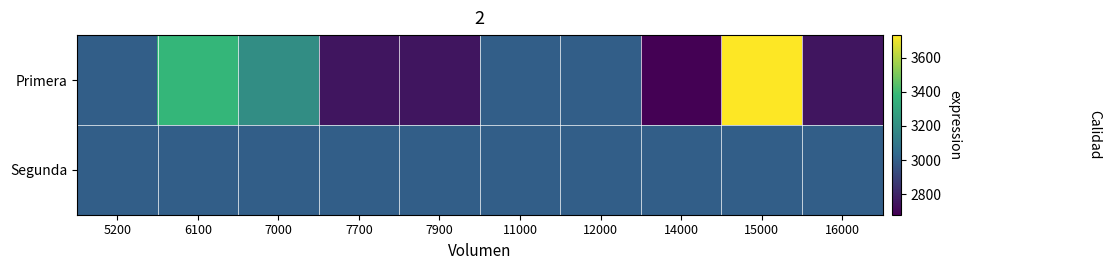

List the series in order of their overall mean, highest first.

Primera, Segunda